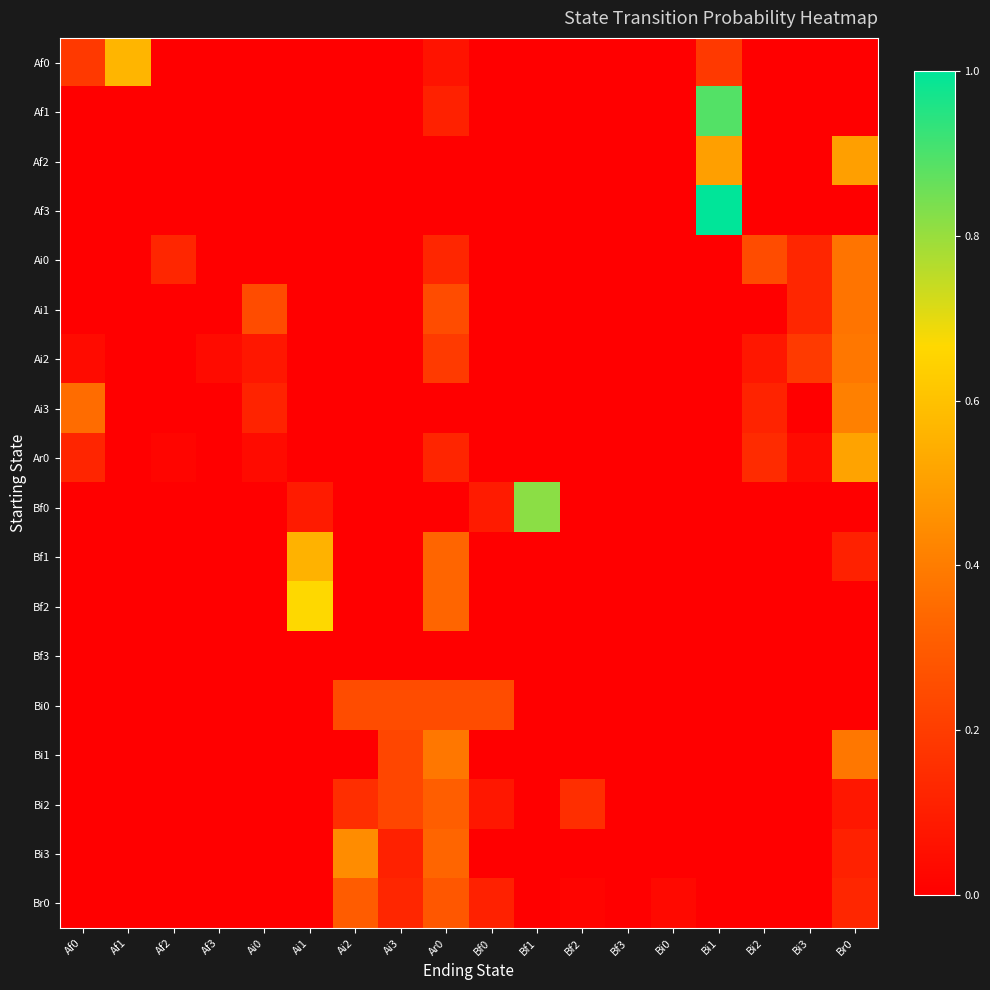

At which category does the chart reach its minimum across all series?

Af2